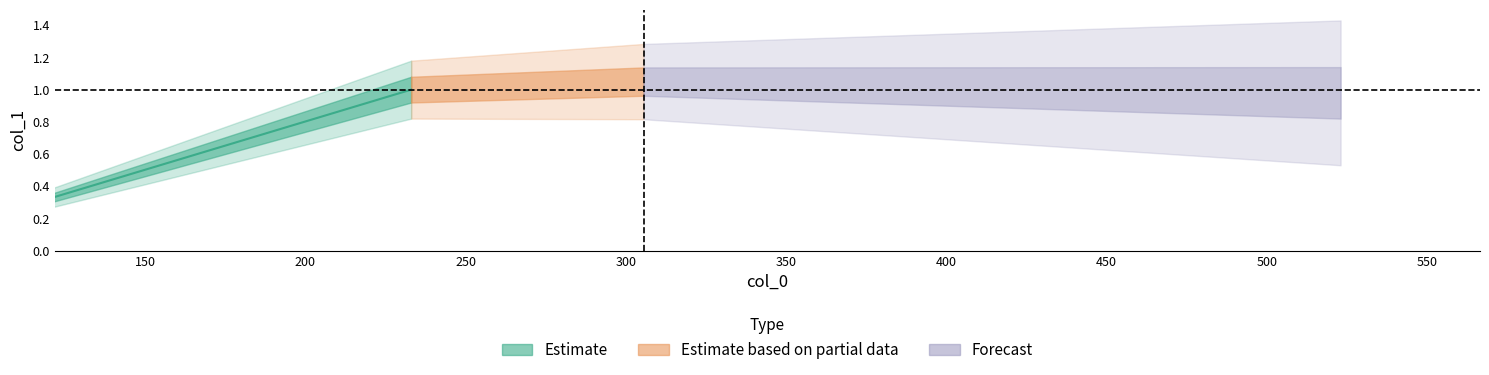

How many lines are shown in the chart?

1